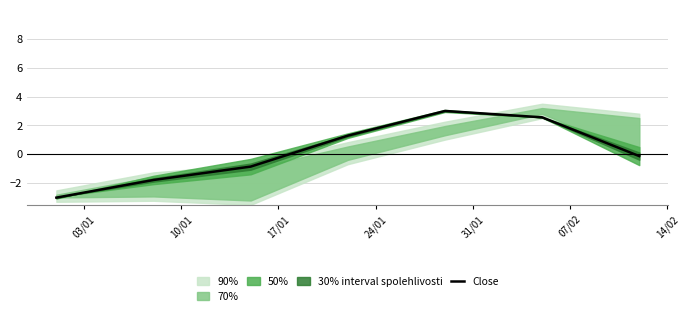

Count the number of values greater than 0.

3